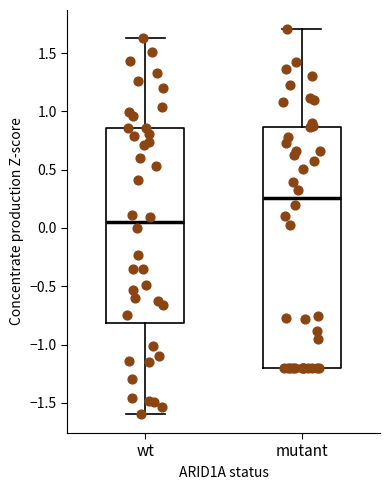

Reading left to right, read every box against the y-axis: the position of its median line, the range the box covers, and the ends of its whiskers. The values are not printed on the chart, so give them approximately, as read against the axis.

wt: median 0.05, box -0.80 to 0.85, whiskers -1.60 to 1.65
mutant: median 0.25, box -1.20 to 0.85, whiskers -1.20 to 1.70